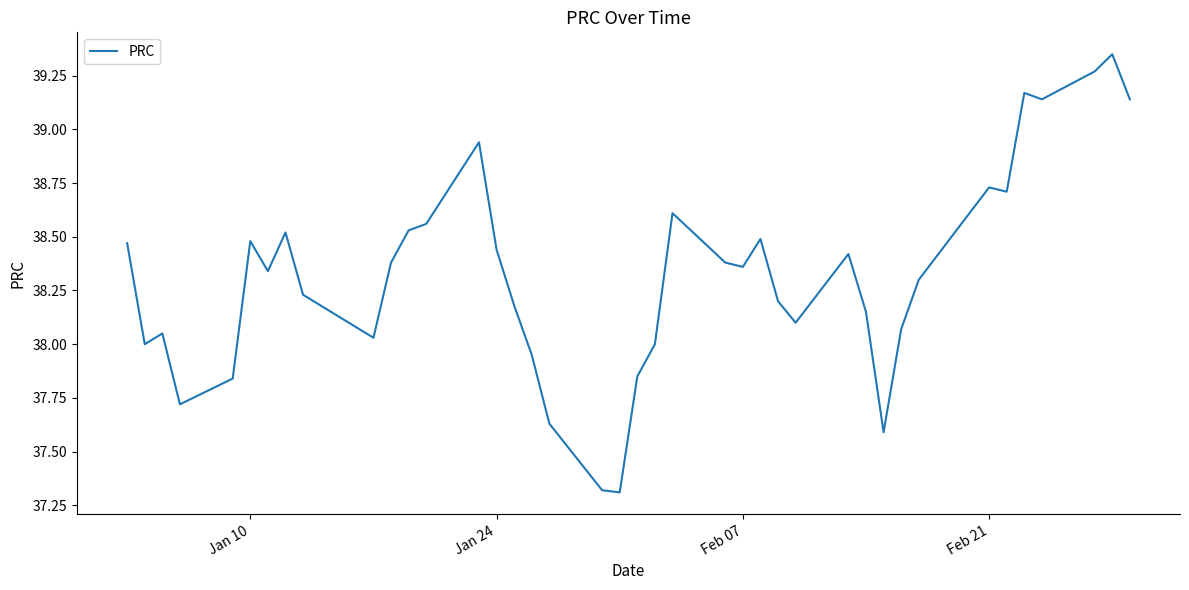

How many lines are shown in the chart?

1